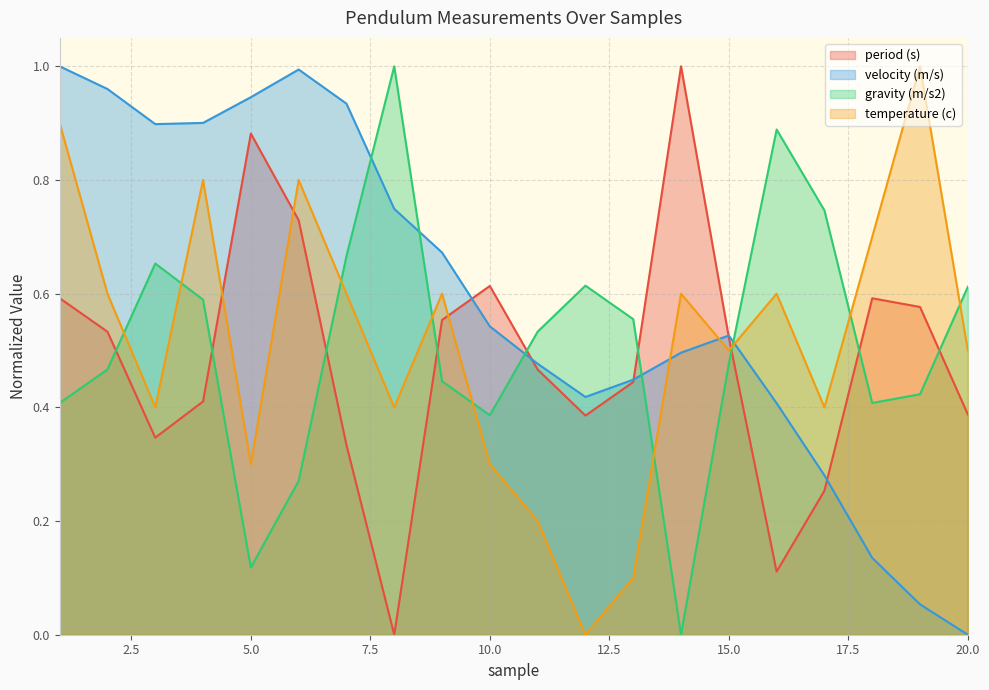

What is the average value of the gravity (m/s2) series?

0.5